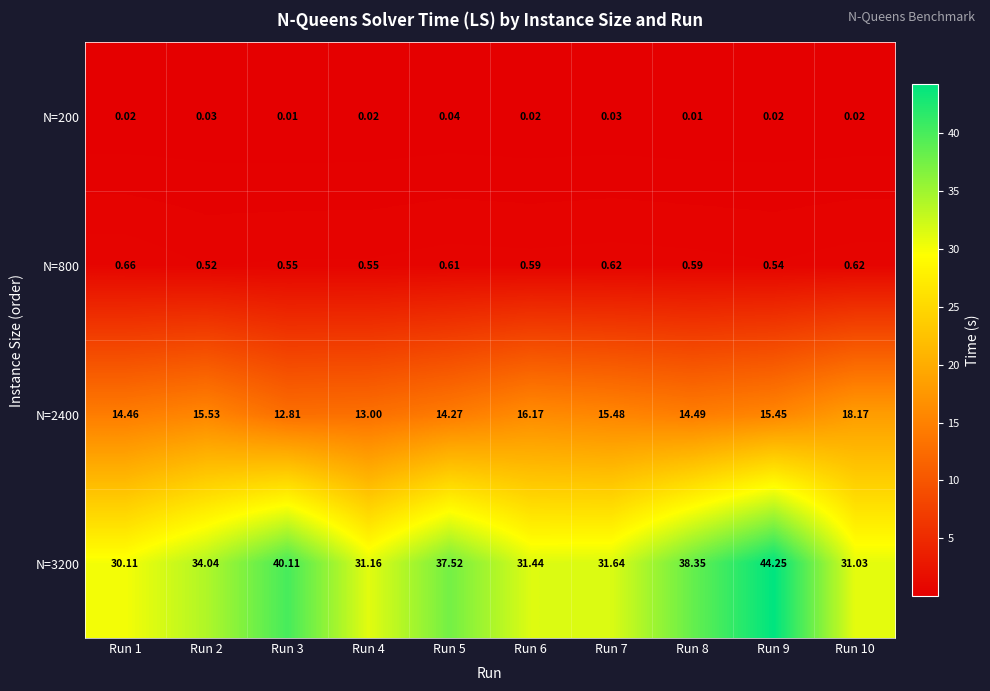

Is the value of N=200 at Run 1 greater than the value of N=800 at Run 10?

No